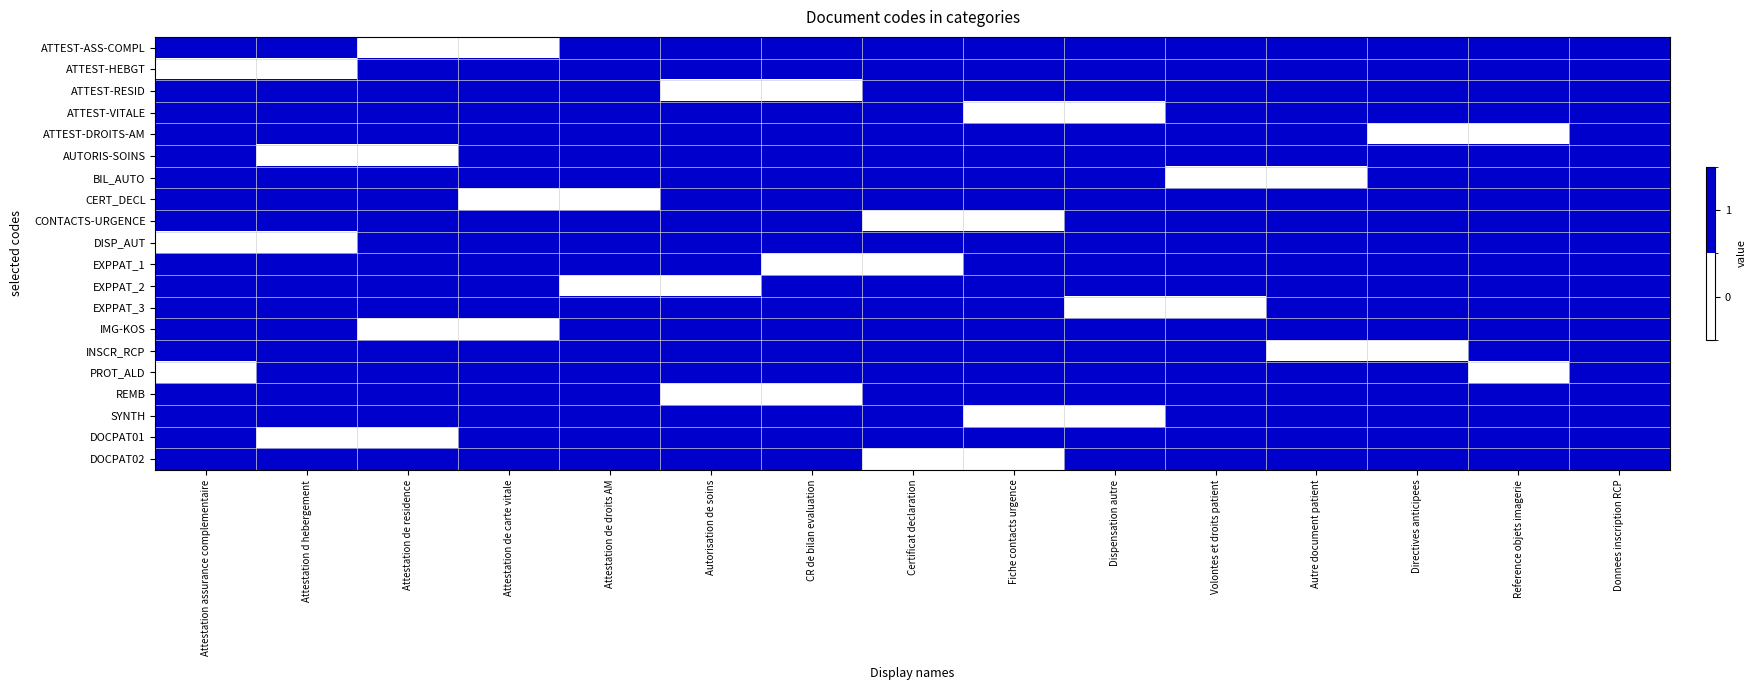

Which series has the largest total across all categories?

ATTEST-ASS-COMPL